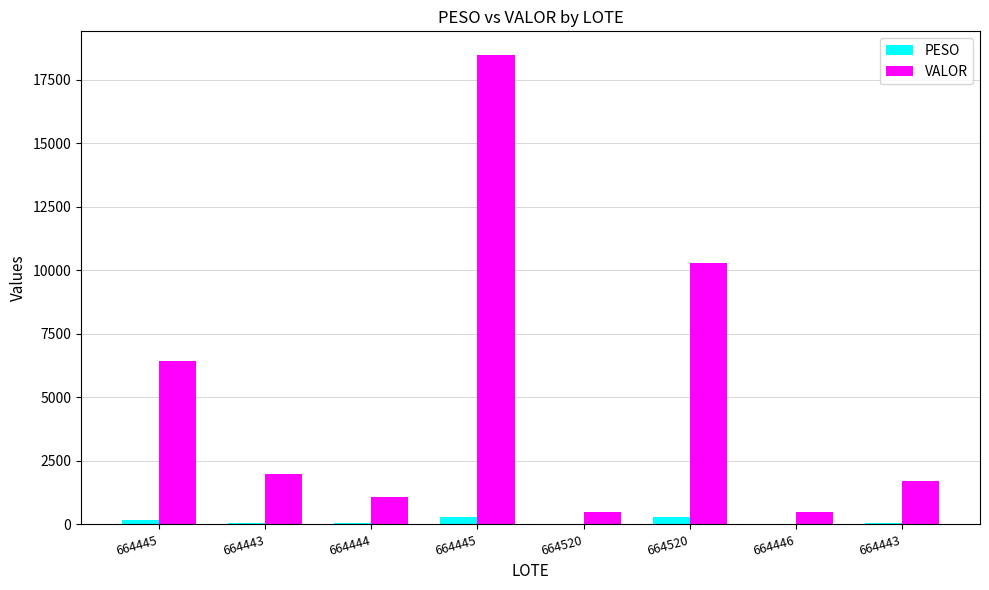

How many groups of bars are there?

8